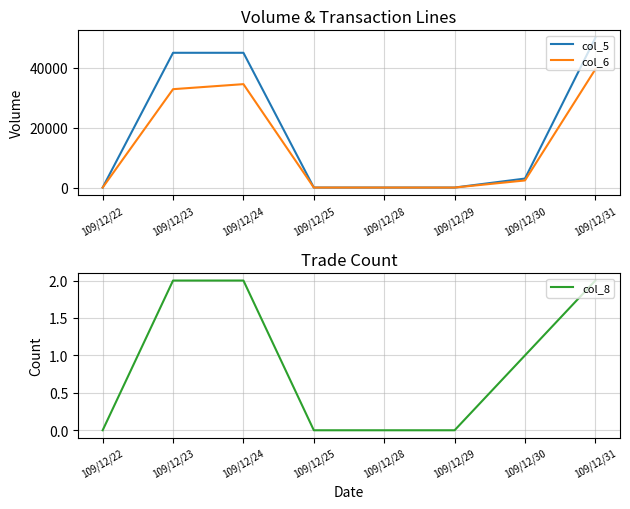

Between 109/12/24 and 109/12/30, which is larger?

109/12/24